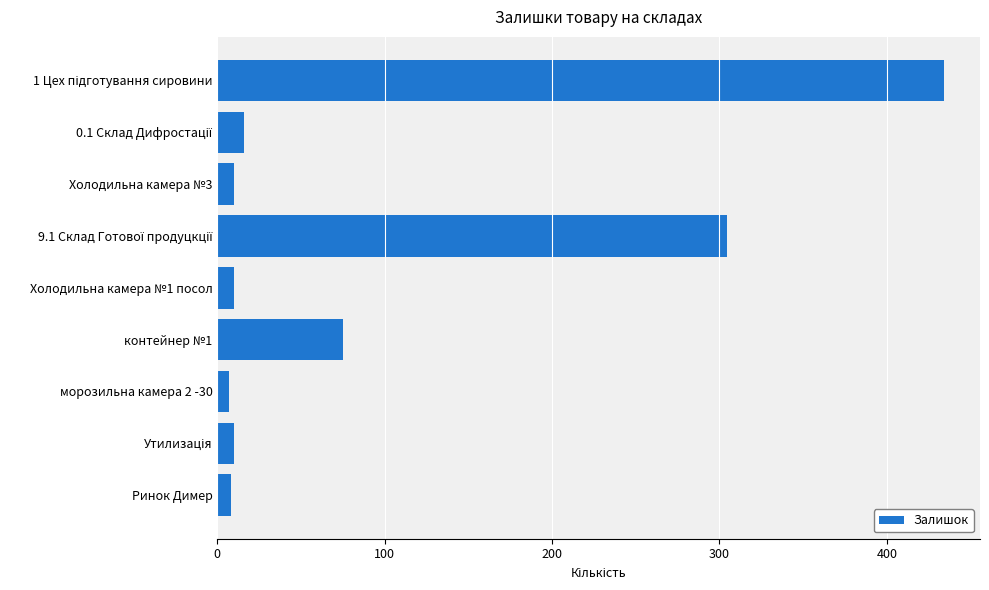

How many data points are less than 10?

2